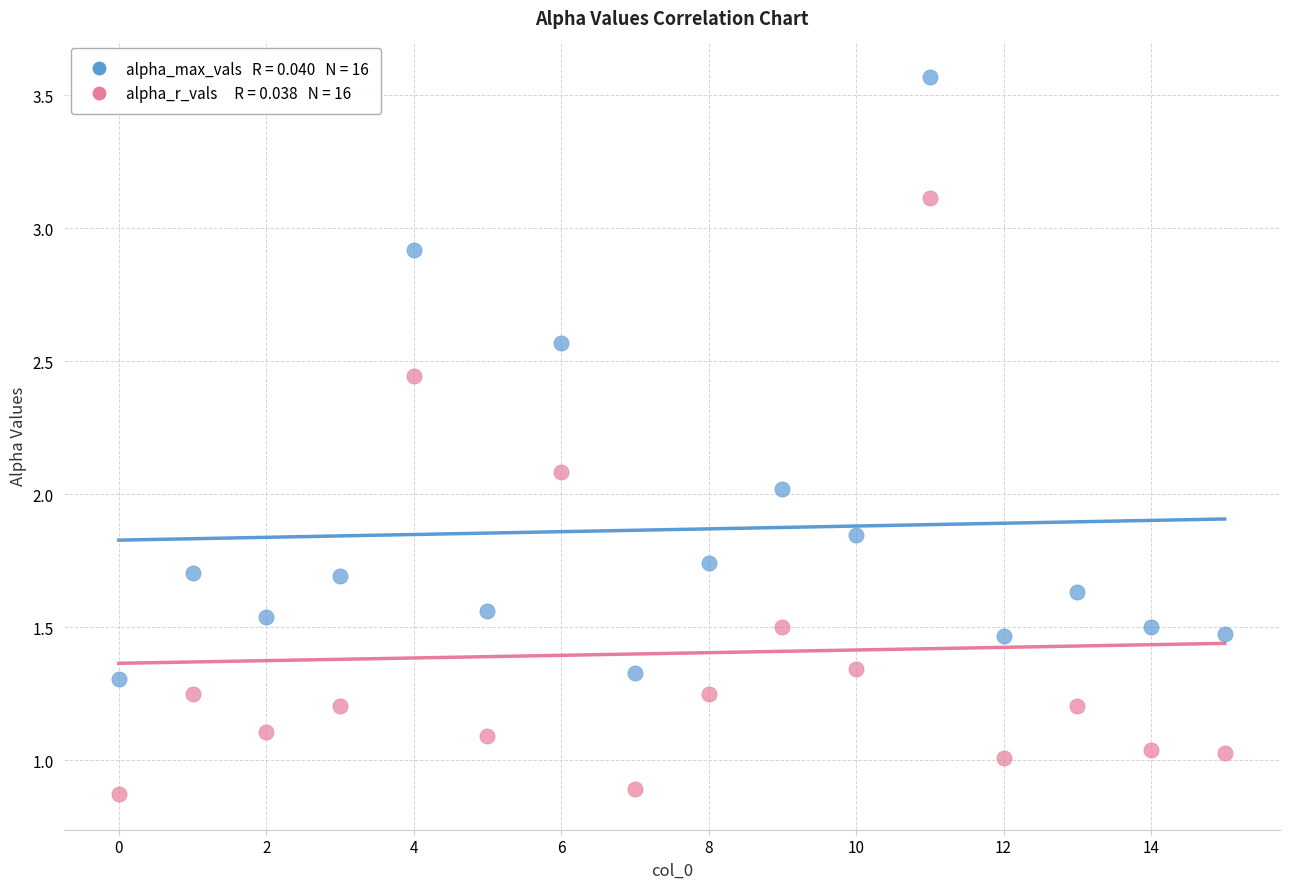

Across all data points, what is the range of Y values (max minus min)?

2.7